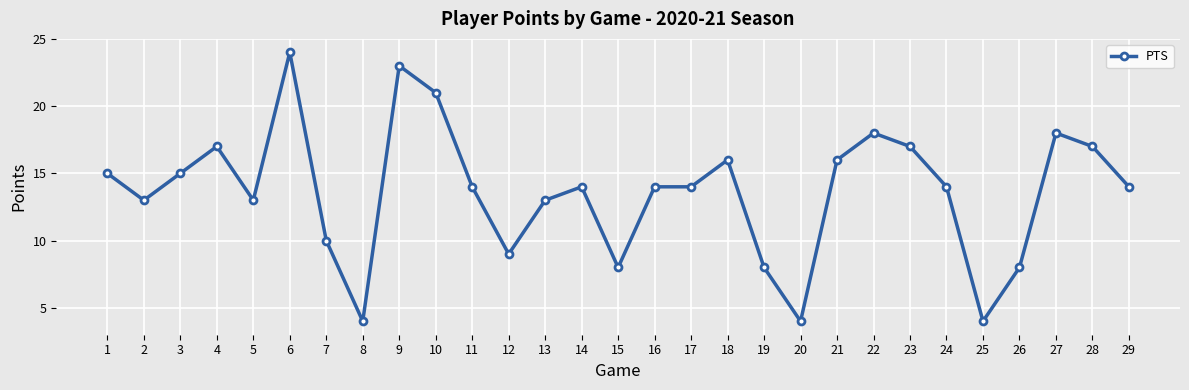

Reading left to right, what are all the values shown in this chart?

15	13	15	17	13	24	10	4	23	21	14	9	13	14	8	14	14	16	8	4	16	18	17	14	4	8	18	17	14